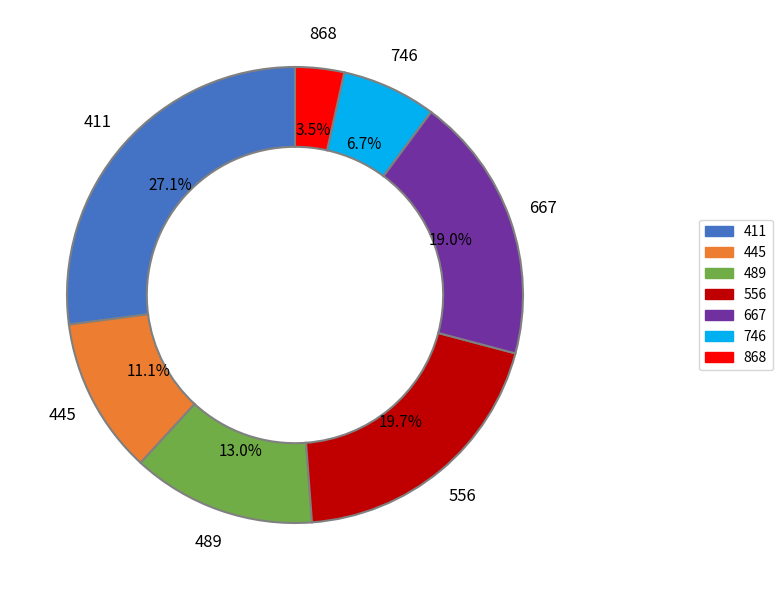

To the nearest percent, what is the average slice percentage?

14%